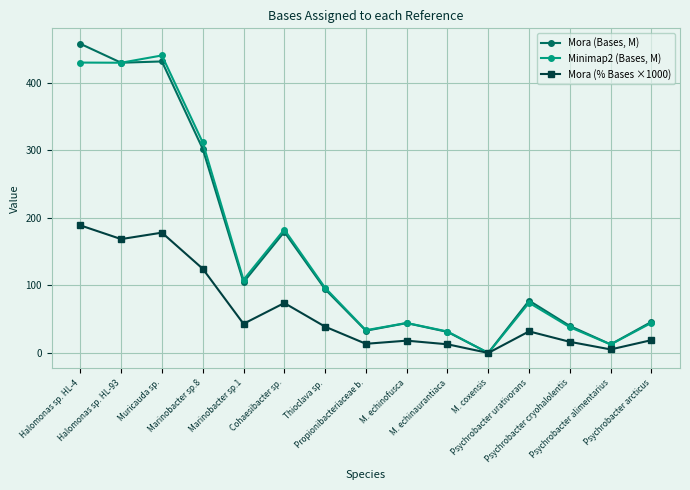

Rank the series by their maximum value, from highest to lowest.

Mora (Bases, M), Minimap2 (Bases, M), Mora (% Bases ×1000)